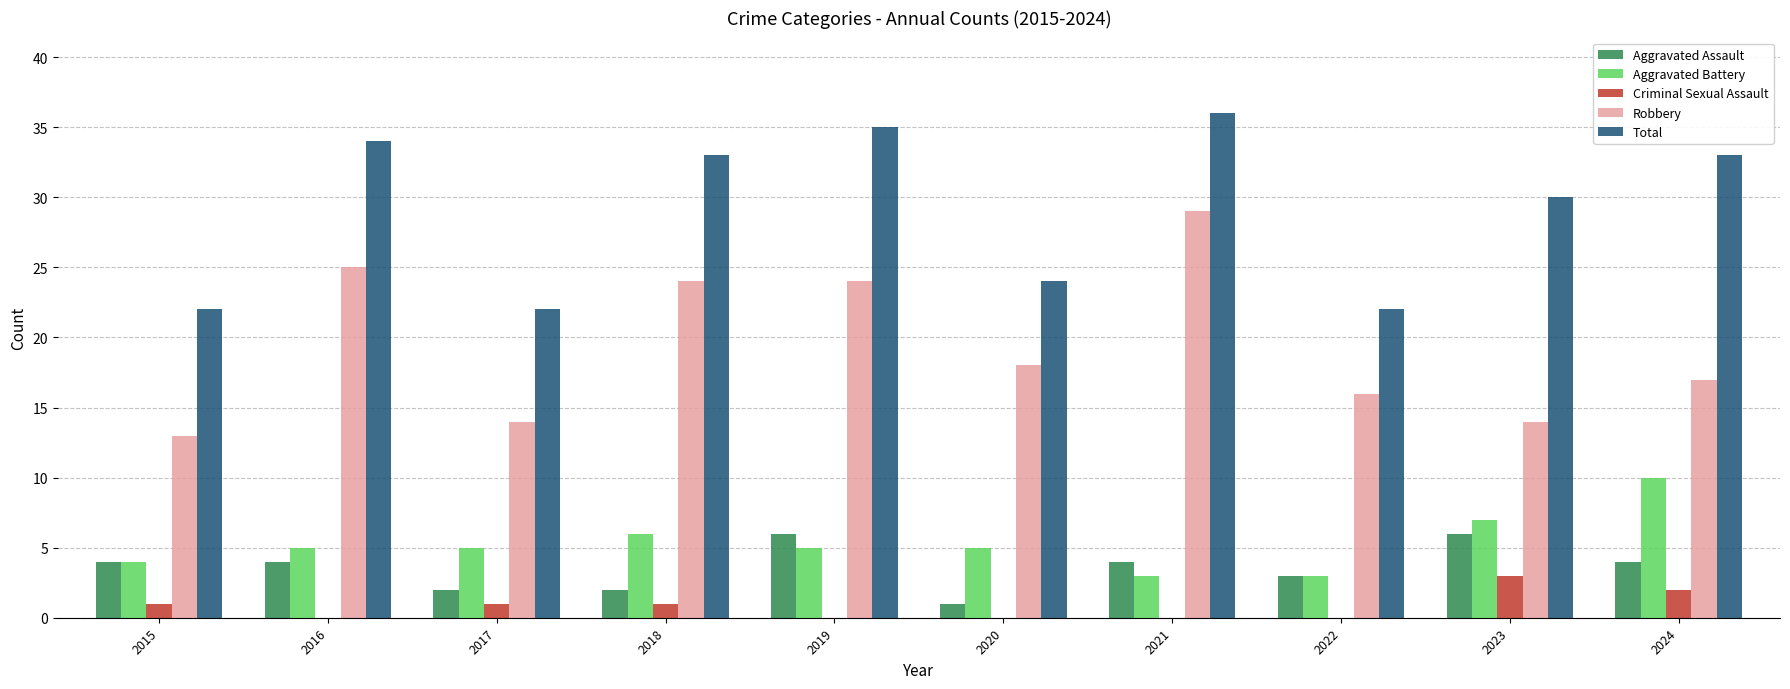

The Aggravated Battery series shows 7 at 2020. True or false?

False